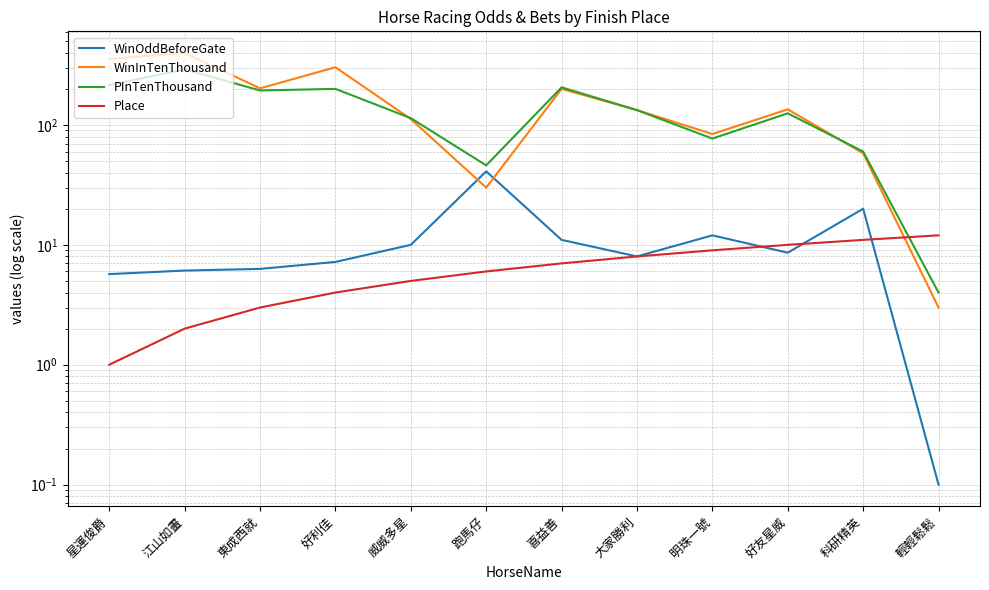

What is the value of the WinOddBeforeGate point at the 1st from the left?

5.7